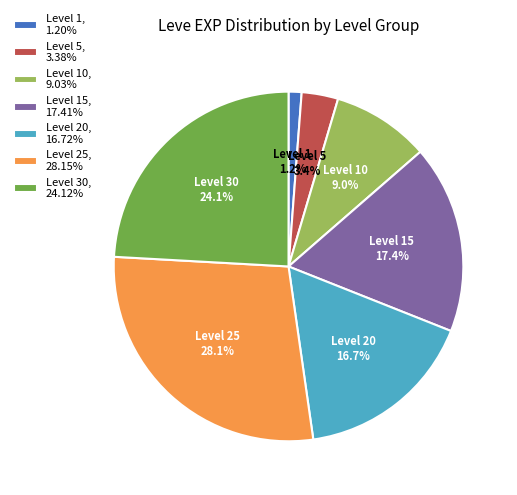

To the nearest percent, what is the difference between the largest and smallest slice percentages?

27%